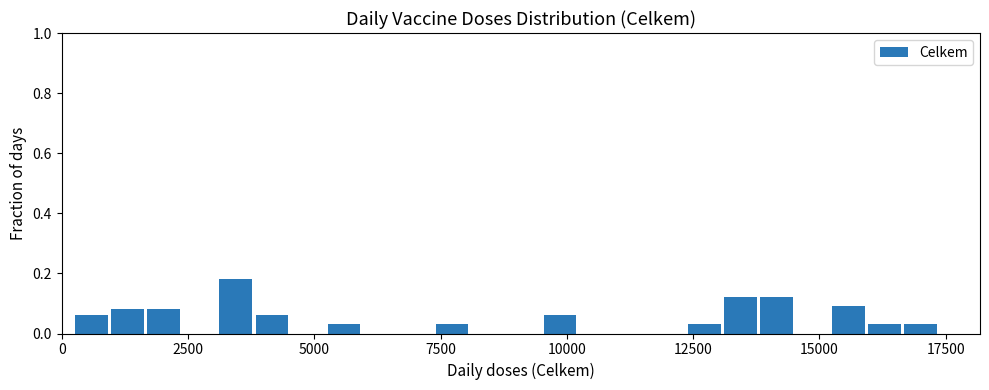

Read against the x-axis, roughly where is the centre of the tallest bar?

3500